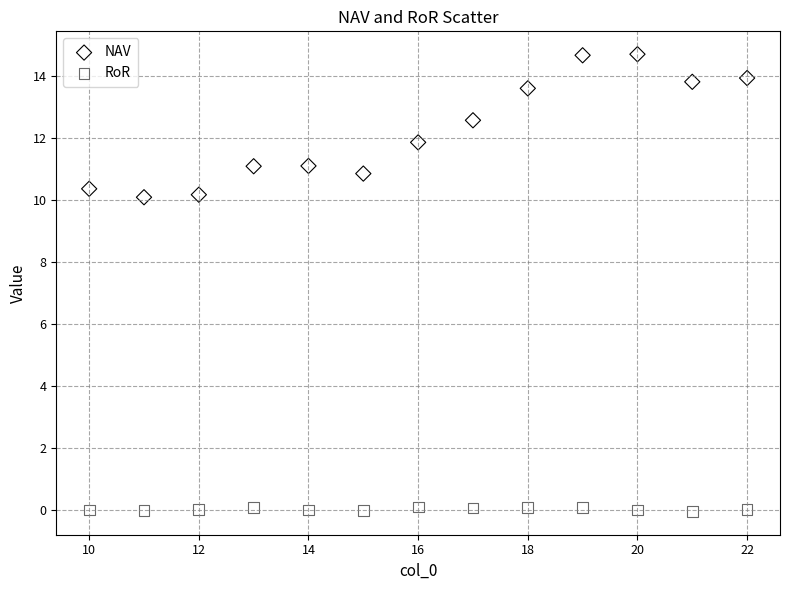

Which series contains the lowest Y value?

RoR